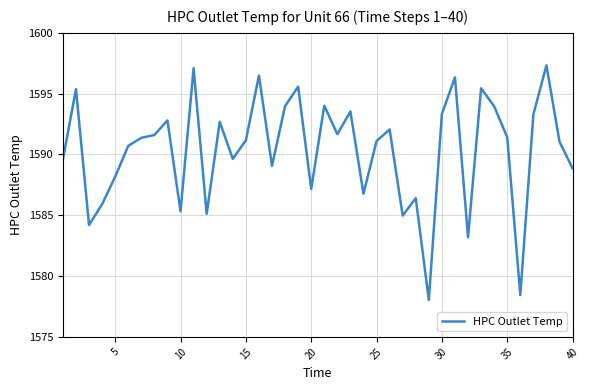

What is the maximum value shown in the chart?

1597.3